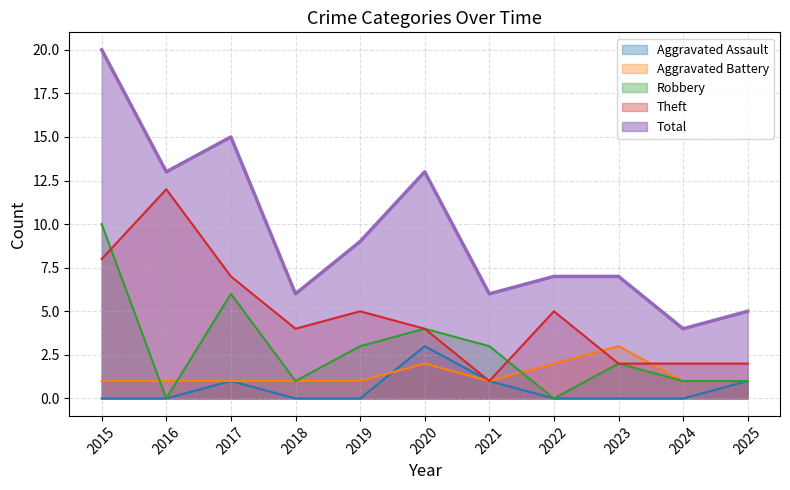

What is the spread (max minus min) of values at 2020?

11